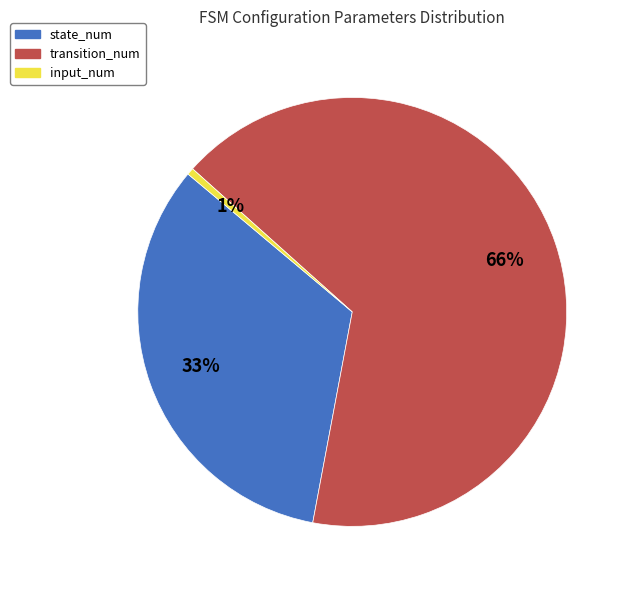

Count the number of slices in the pie.

3